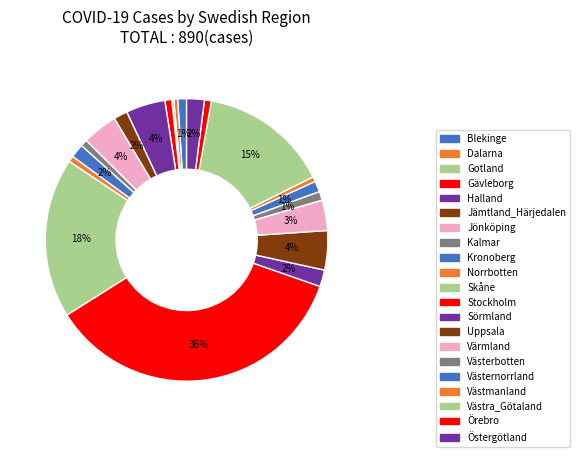

Is there any slice that represents more than half of the pie?

No